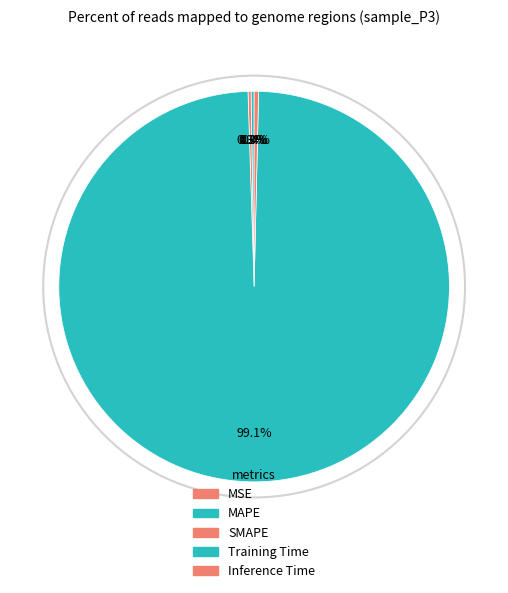

True or false: MAPE accounts for 0% of the total.

True